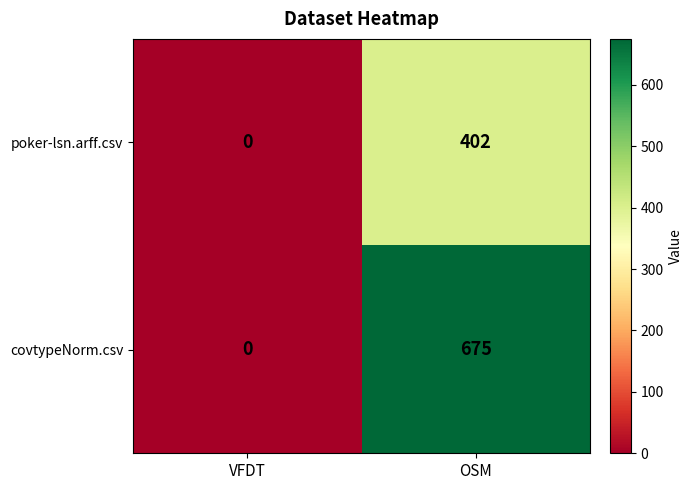

At which label does covtypeNorm.csv reach its minimum?

VFDT